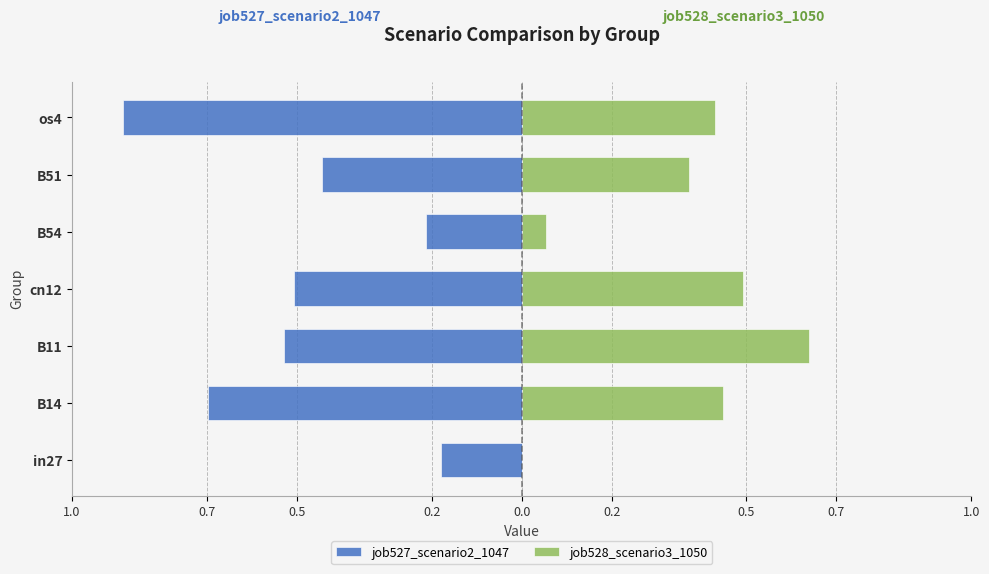

Between B11 and os4, which series saw the biggest shift?

job527_scenario2_1047